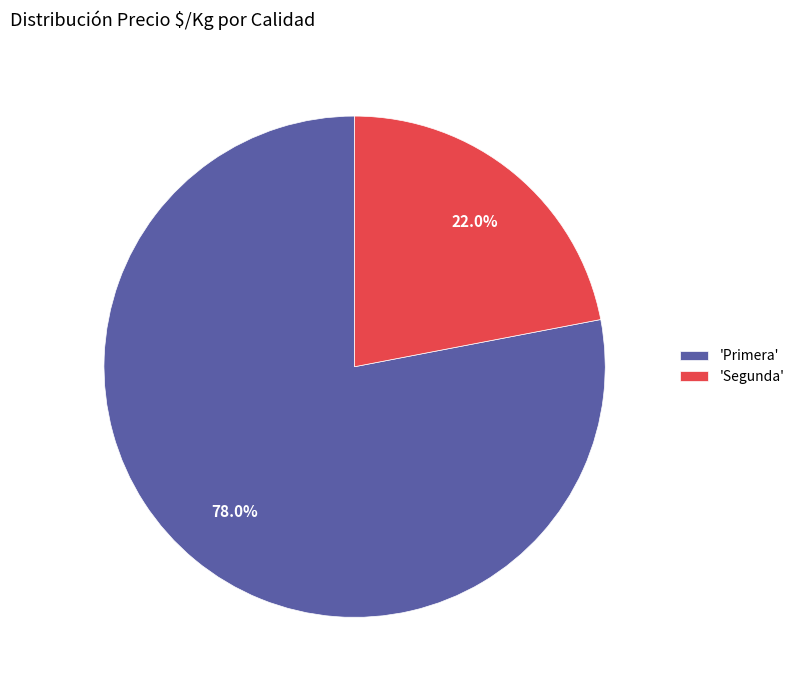

How many segments does this pie chart have?

2